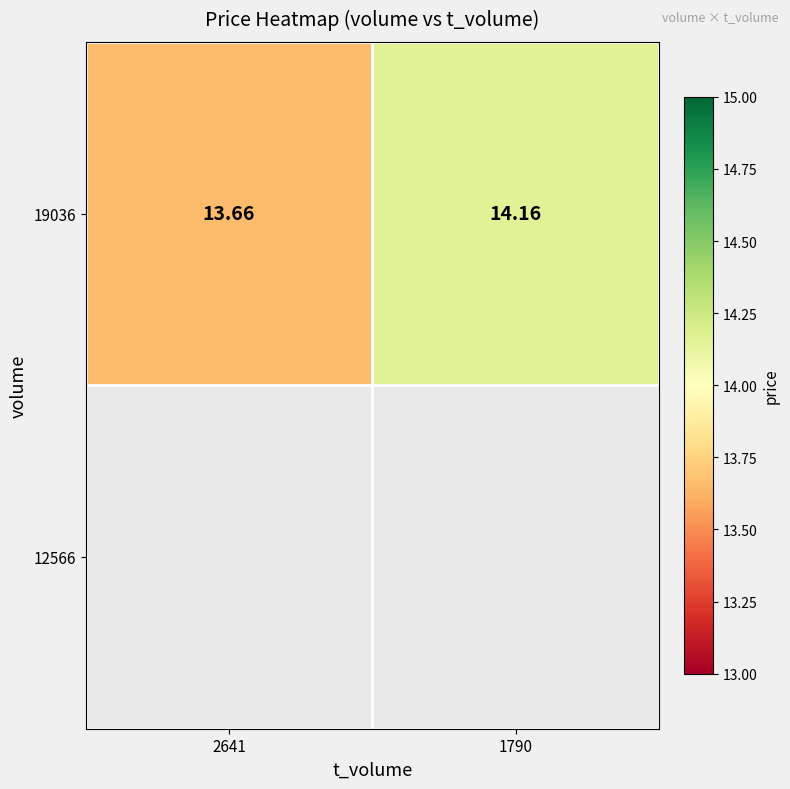

The chart shows a value of 13.7 at 2641. True or false?

True